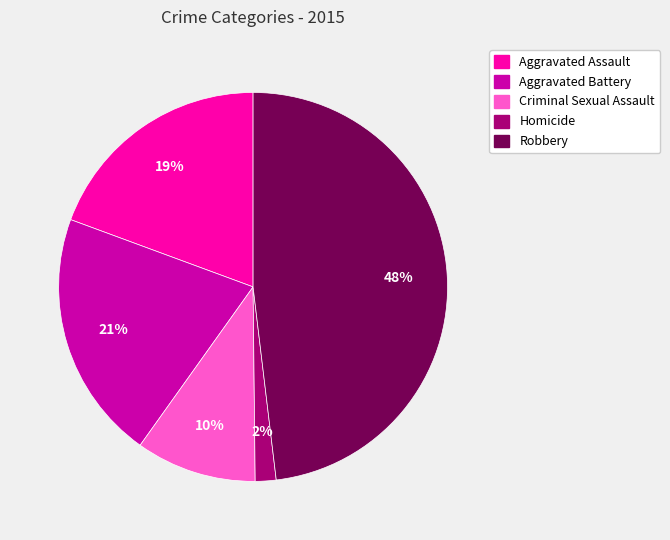

Does any single category account for the majority?

No